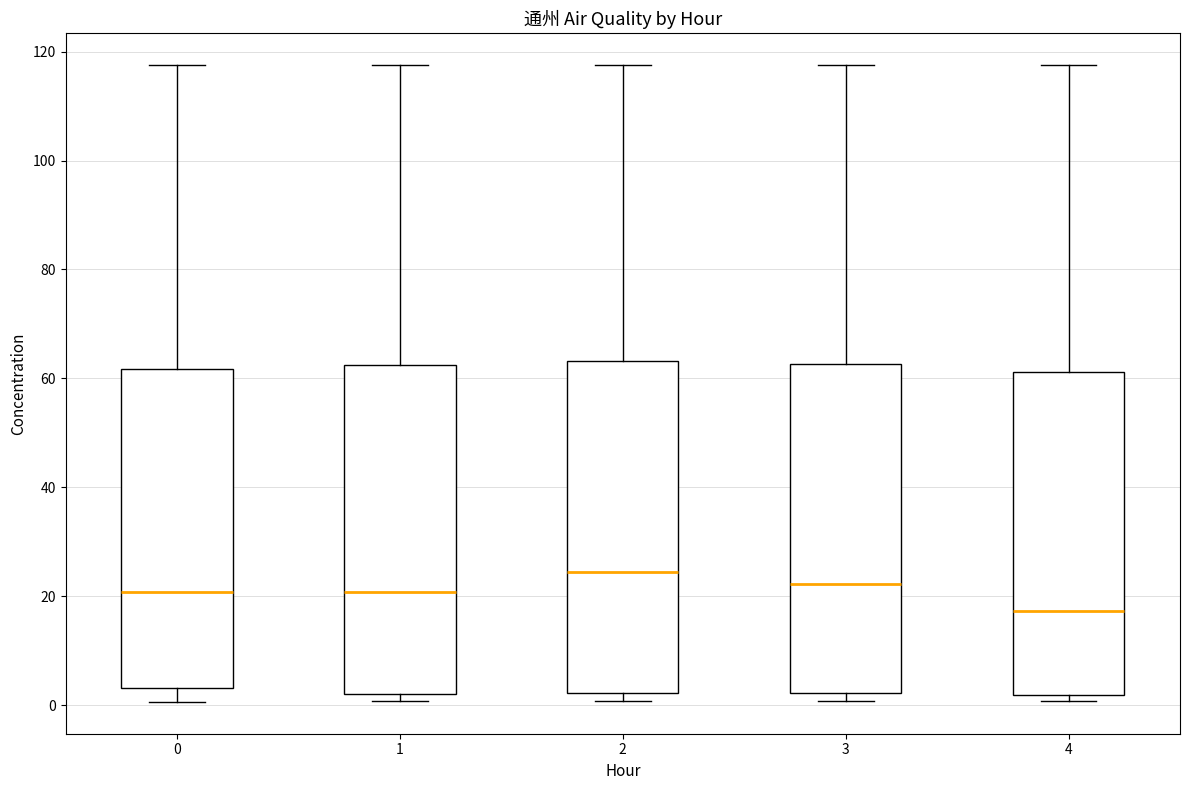

Which box has the highest median line?

2